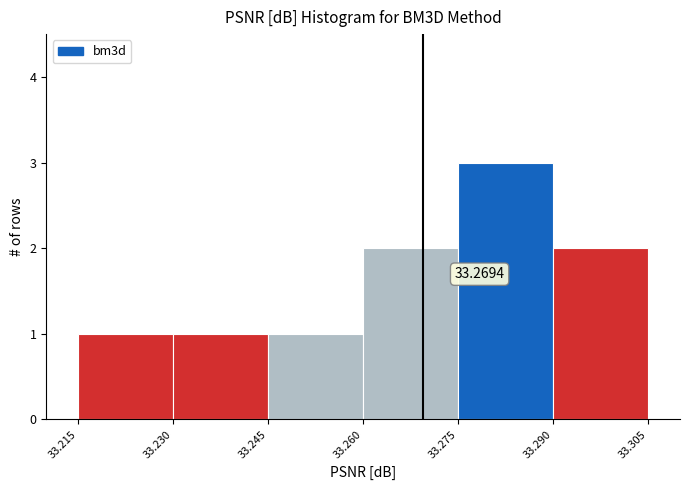

Over which range of the x-axis is the bar tallest?

33.275 to 33.290